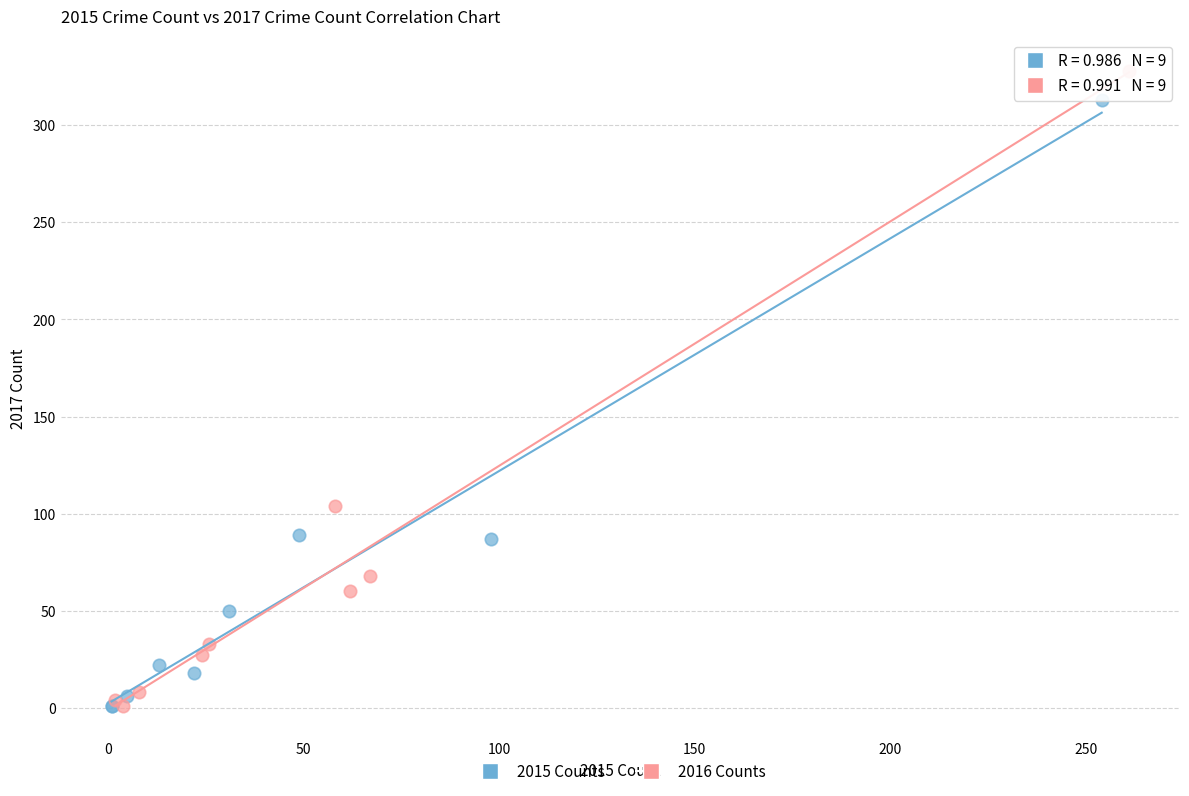

Which series reaches the maximum Y coordinate?

2016 Counts